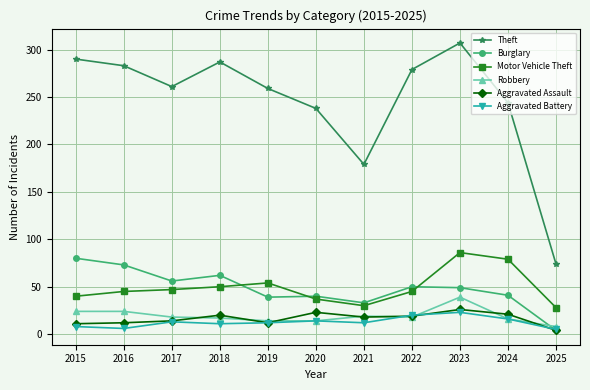

What is the average value of the Burglary series?

48